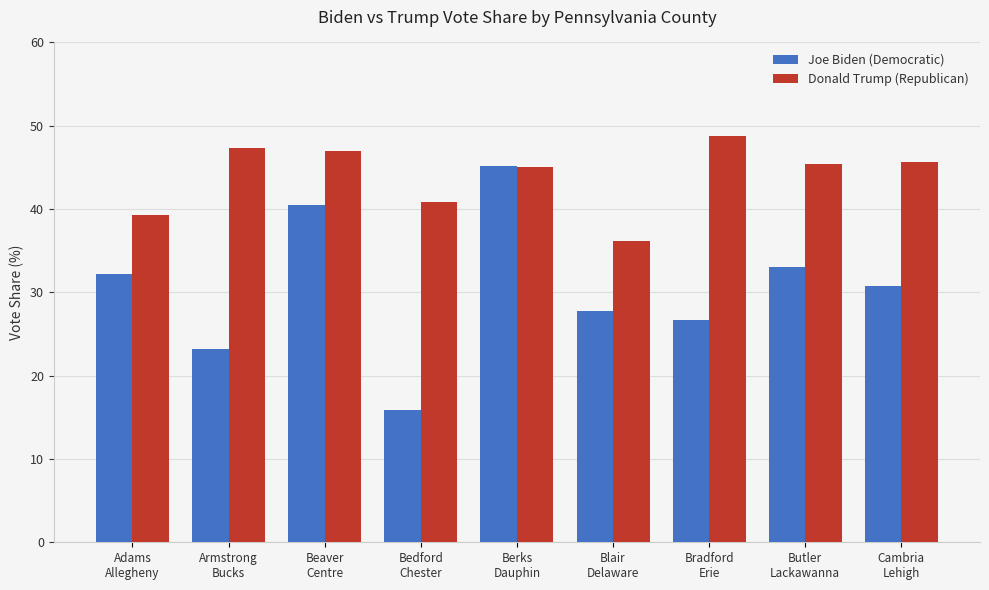

What are all the series names shown in the legend?

Joe Biden (Democratic), Donald Trump (Republican)